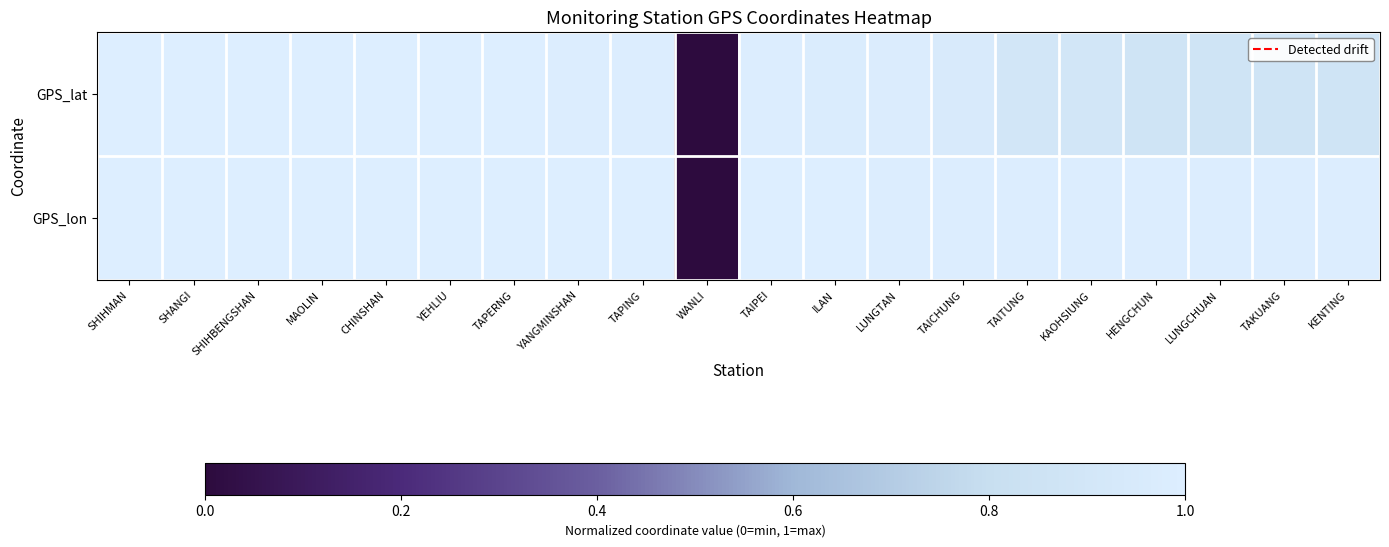

At how many categories does at least one series exceed 0?

19